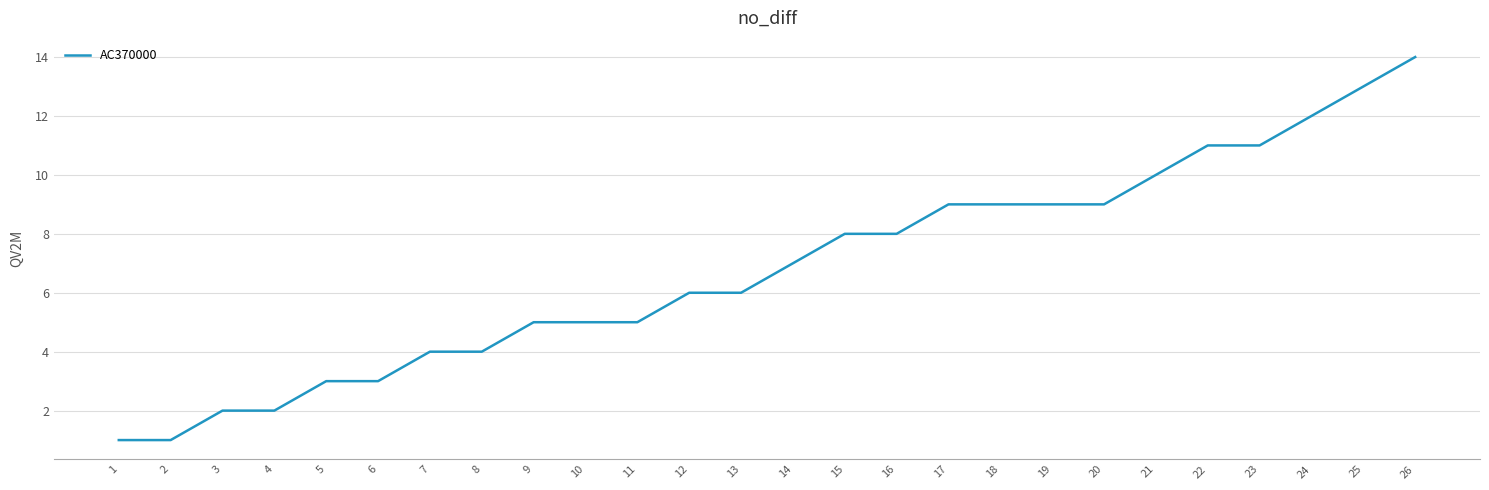

What is the maximum value shown in the chart?

14